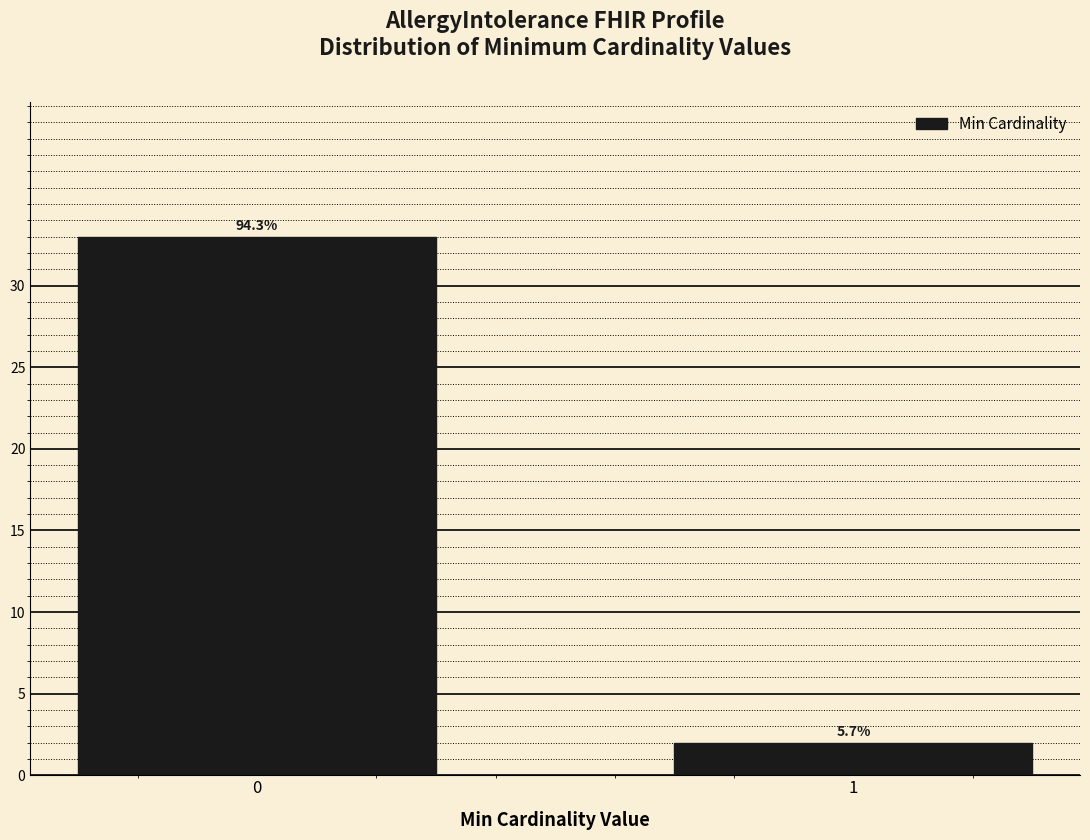

How many bars are there in total?

2